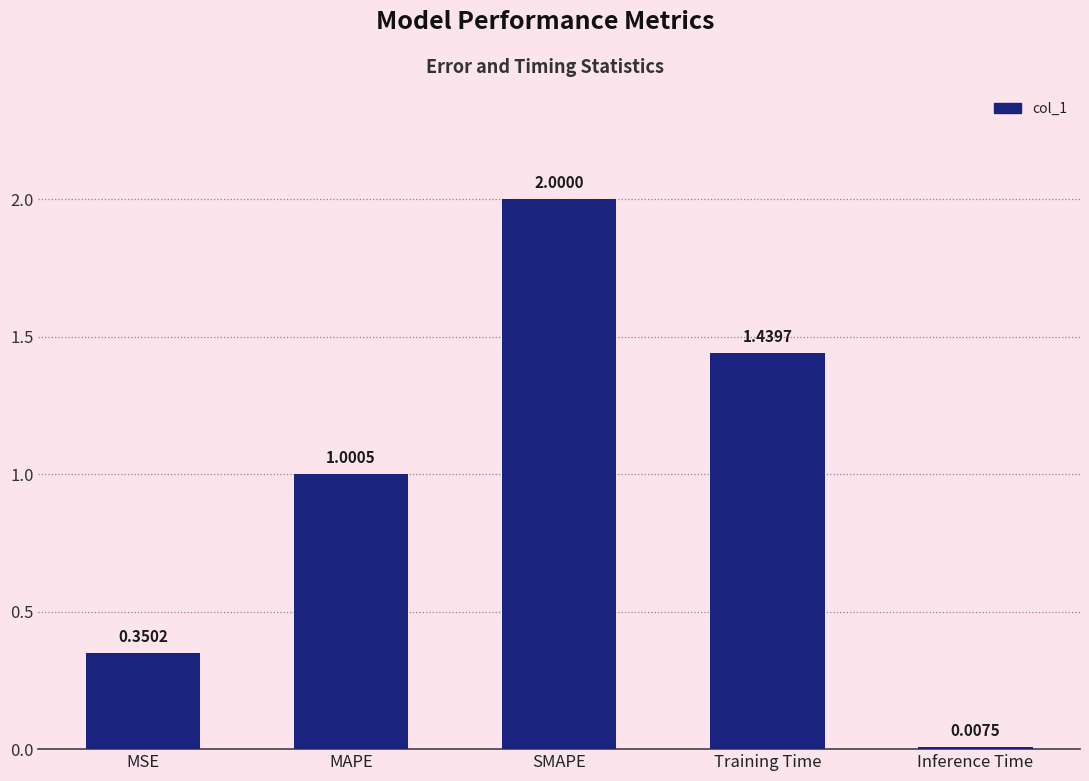

Rank the categories by value from lowest to highest.

Inference Time, MSE, MAPE, Training Time, SMAPE